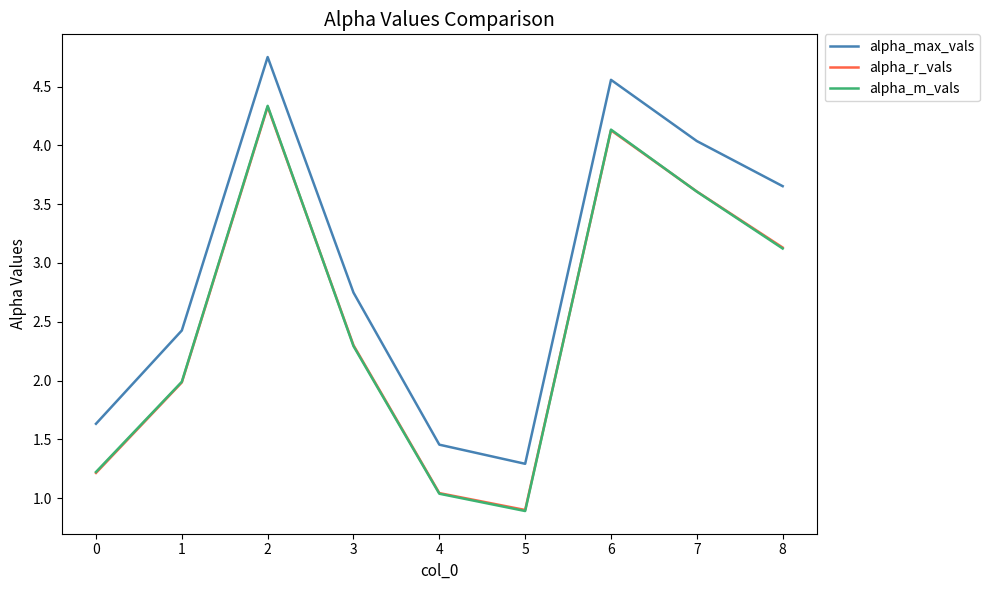

At which category does alpha_m_vals reach its first local valley?

5